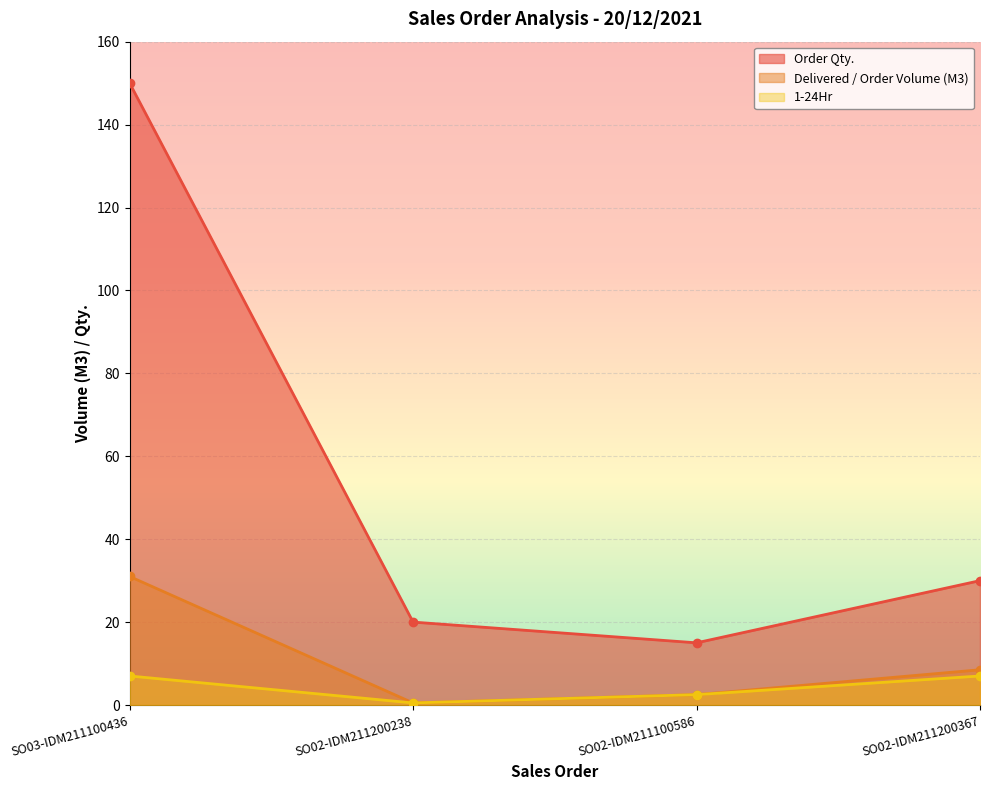

What is the difference between the Delivered / Order Volume (M3) values at SO02-IDM211100586 and SO02-IDM211200238?

2.0